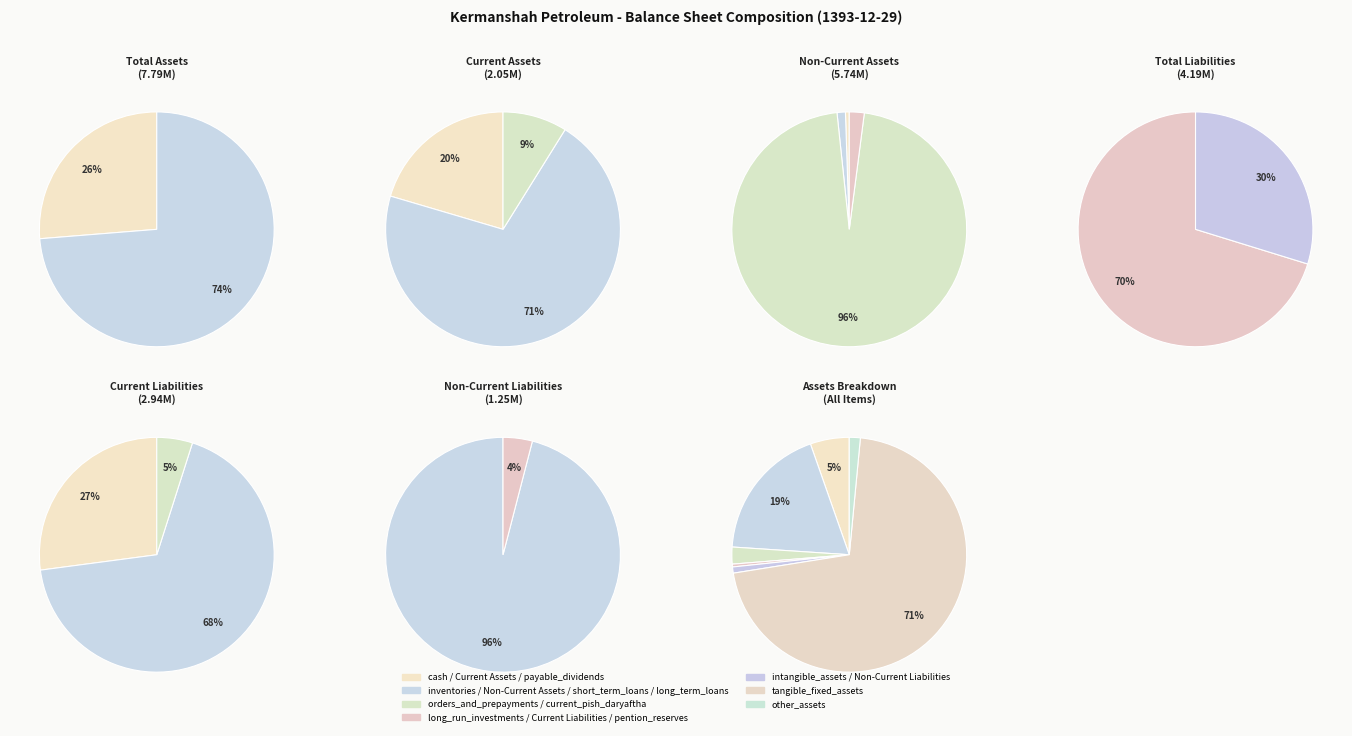

Which category has the smallest portion of the pie?

long_run_investments